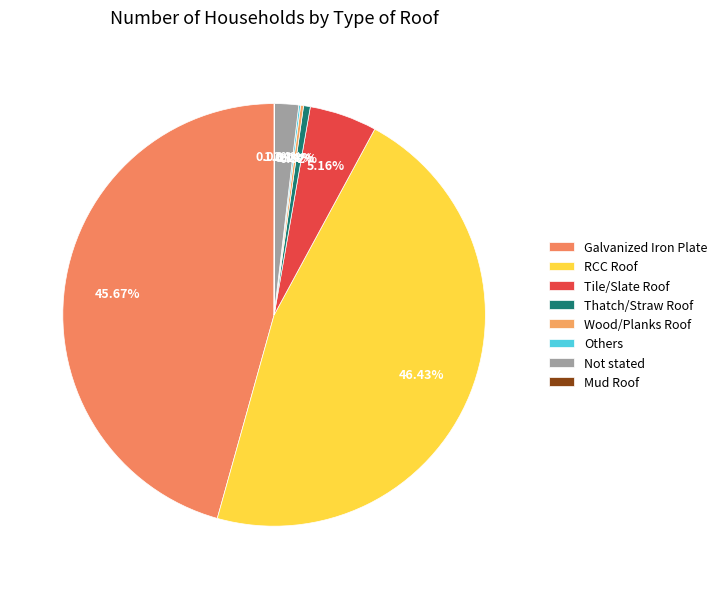

How many slices are in this pie chart?

8